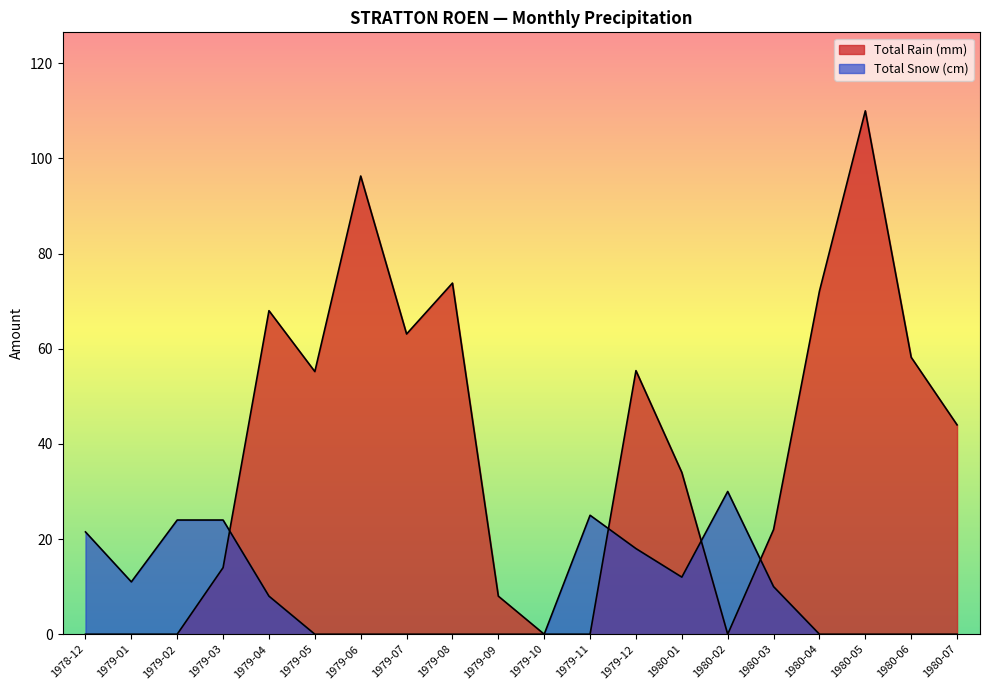

True or false: Total Rain (mm) has more than 2 interior local peaks.

True